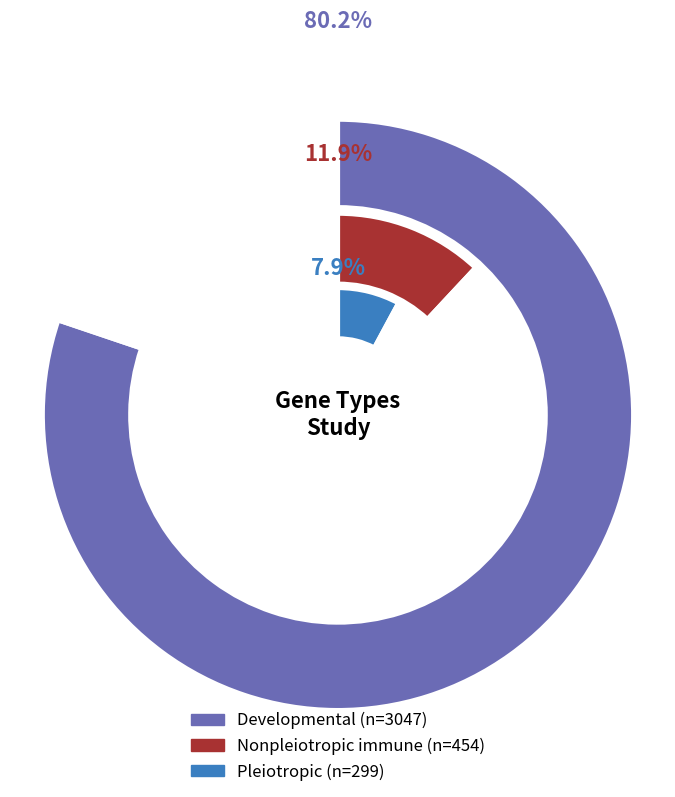

How many segments does this pie chart have?

3